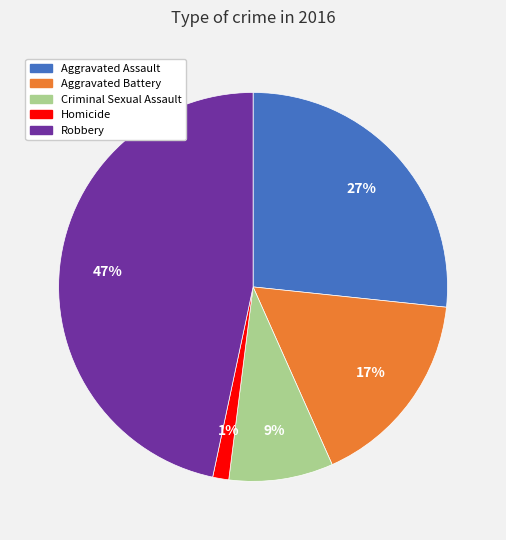

Rank the categories by value from highest to lowest.

Robbery, Aggravated Assault, Aggravated Battery, Criminal Sexual Assault, Homicide